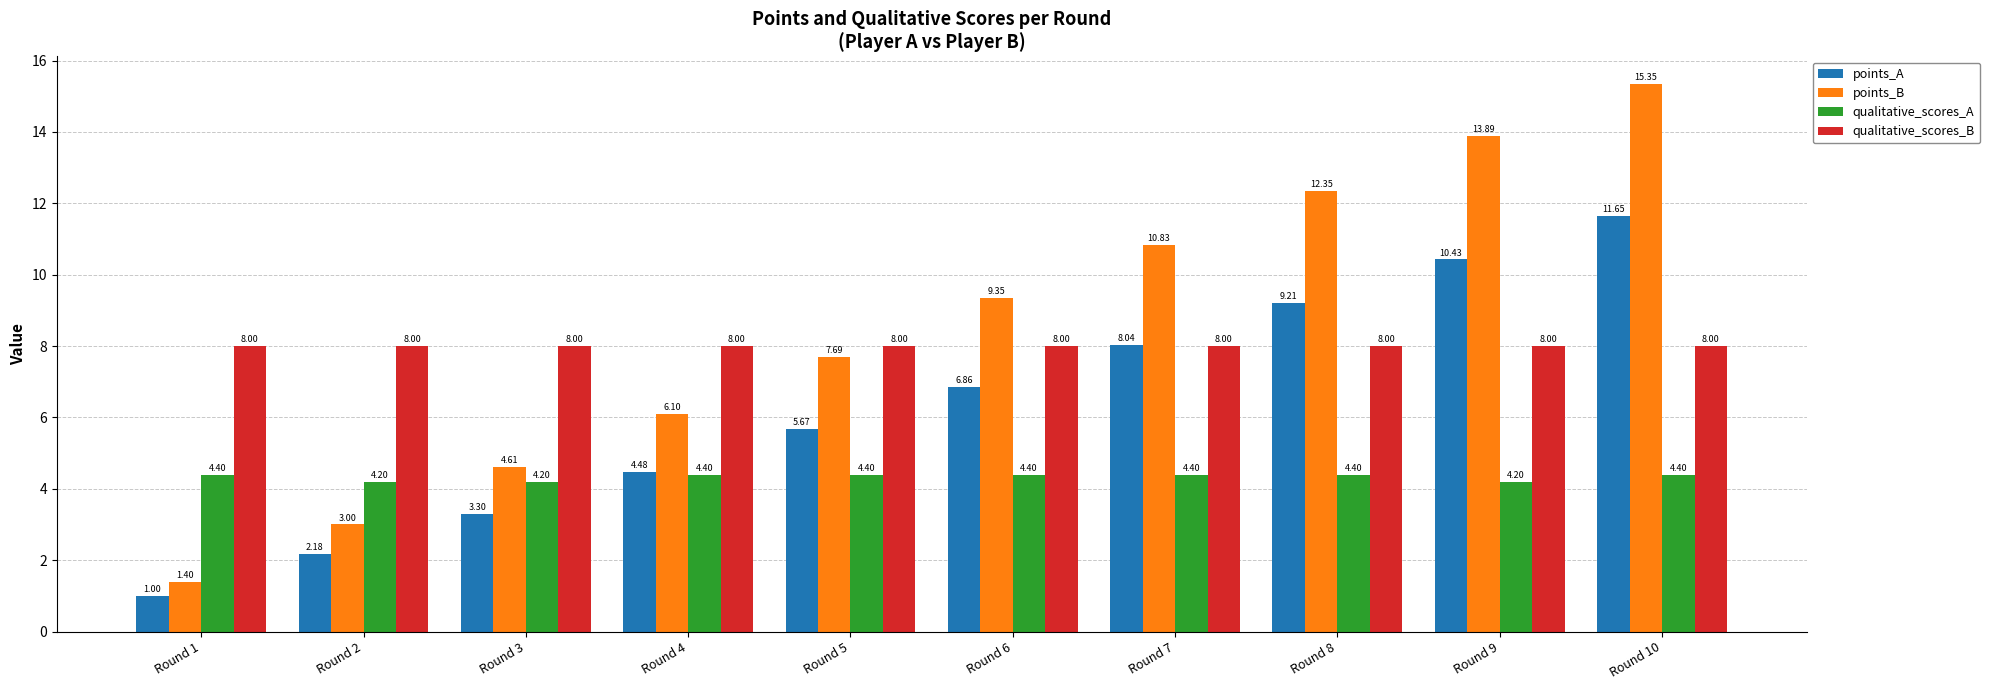

At how many categories does at least one series exceed 4?

10